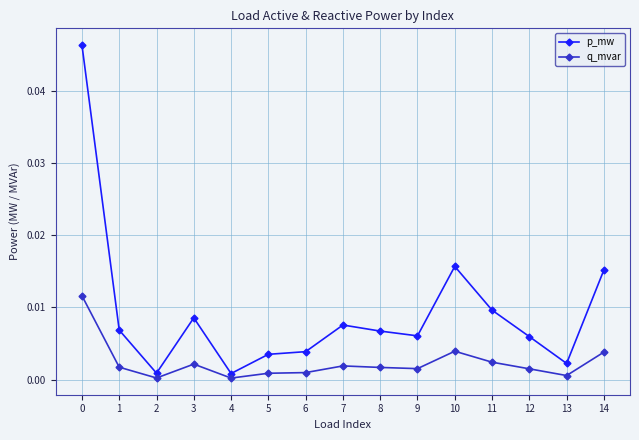

Is the value of p_mw at 8 greater than the value of q_mvar at 5?

Yes